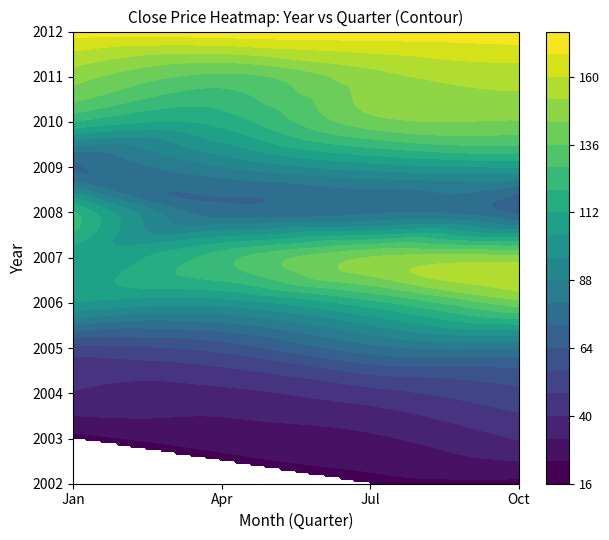

What is the difference between the maximum and minimum values in the 2011 series?

6.4